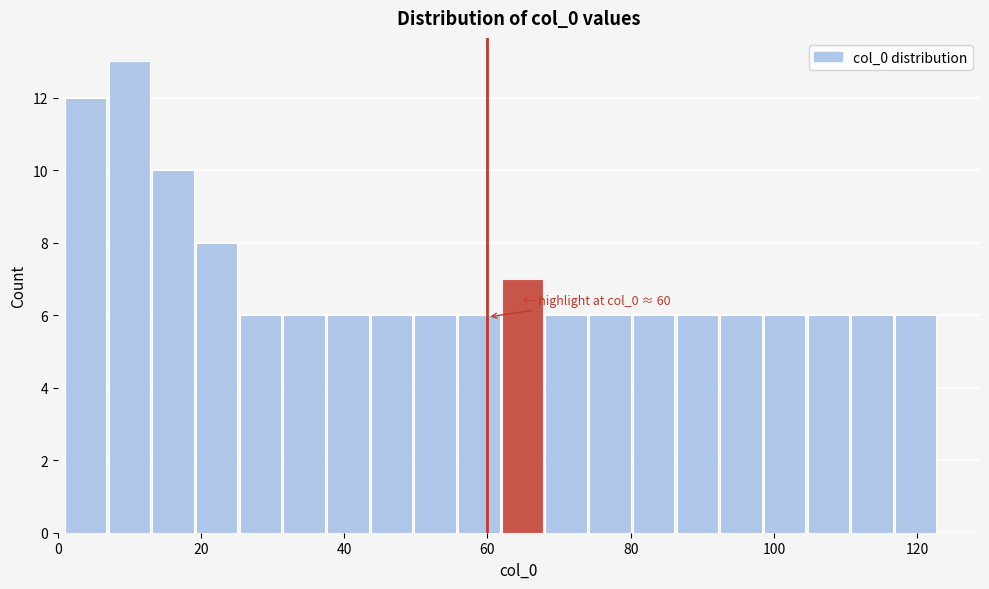

Around what value on the x-axis is the tallest bar? Give the approximate position of its centre, as read against the axis.

10